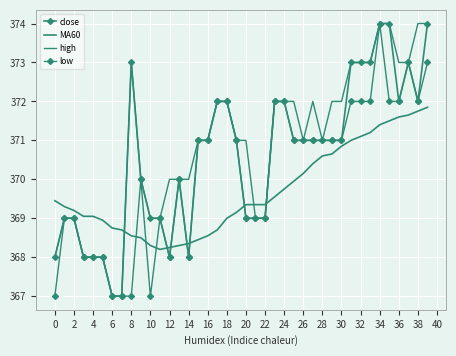

What is the value of the MA60 point at the 28th from the left?

370.4